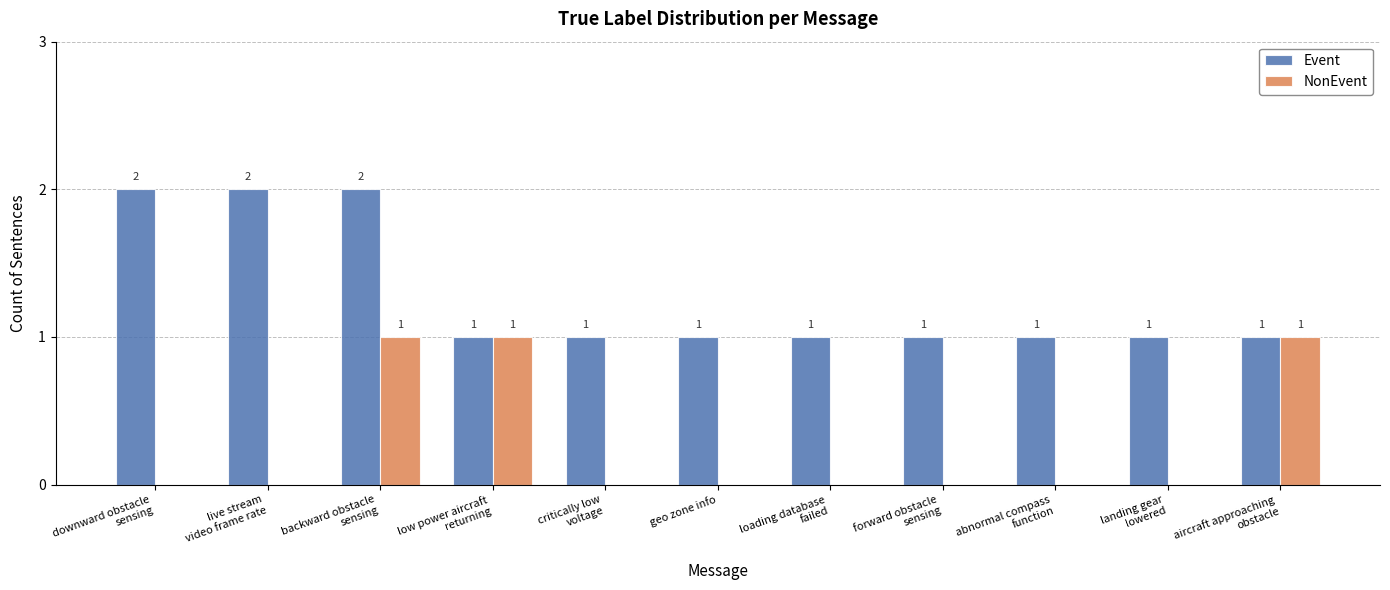

Is the value of NonEvent at live stream
video frame rate greater than the value of Event at downward obstacle
sensing?

No